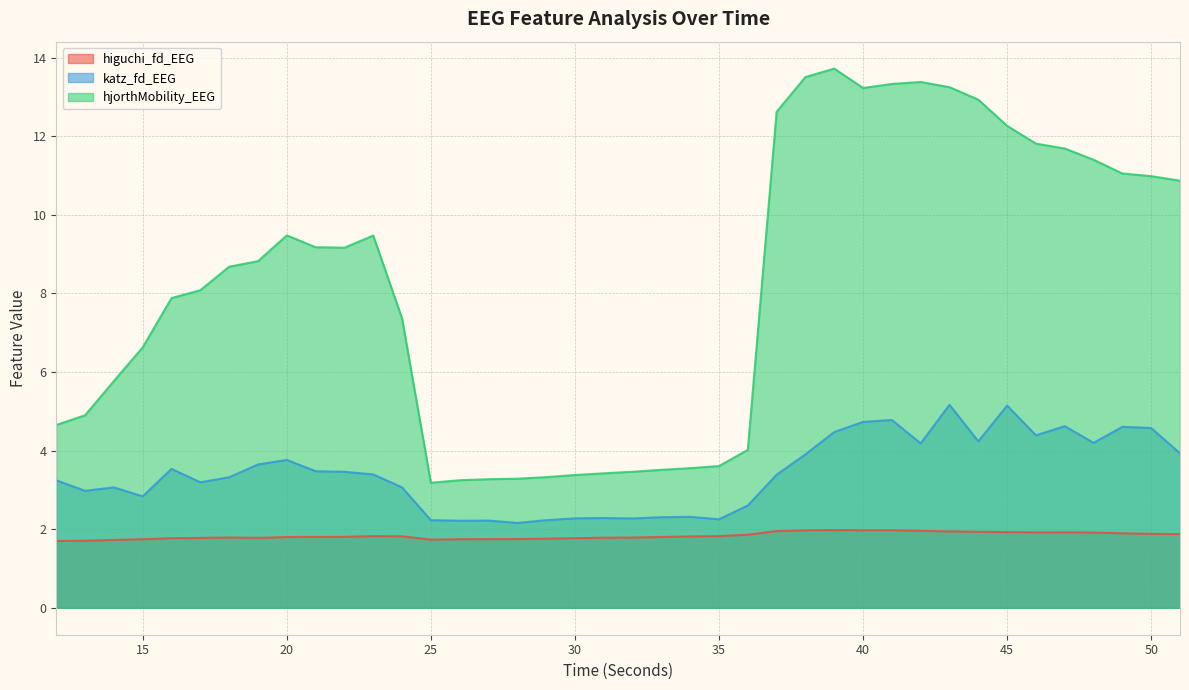

Which label corresponds to the smallest value in the chart?

12